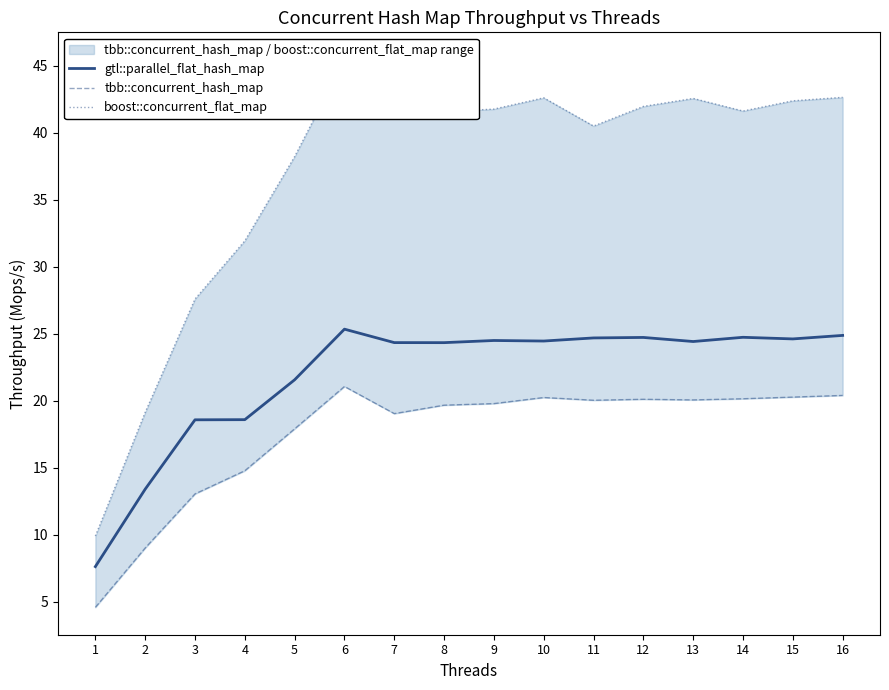

In tbb::concurrent_hash_map, how many points are lower than both neighbors (excluding endpoints)?

3